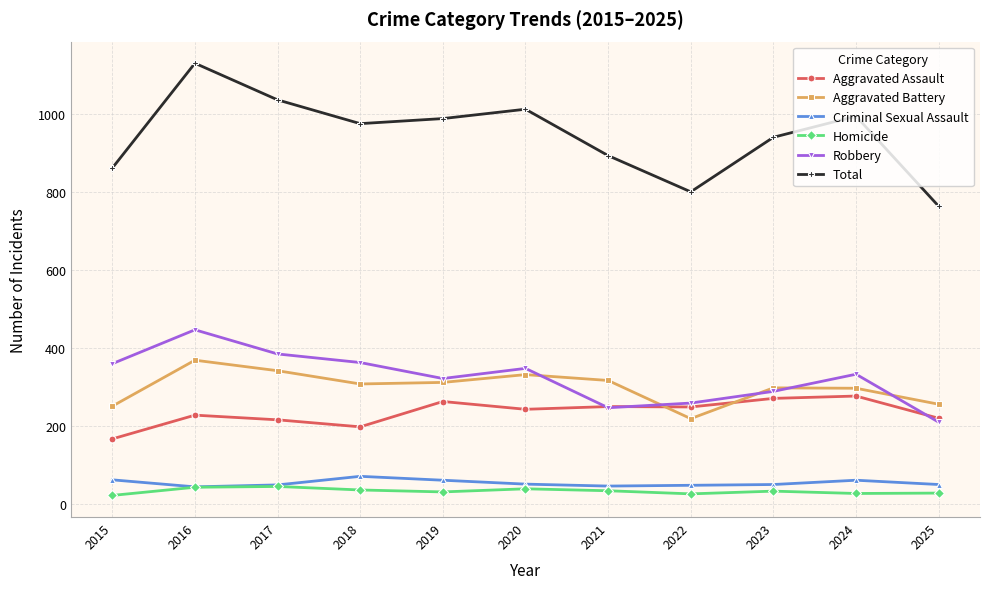

Is the value of Total at 2018 greater than the value of Aggravated Assault at 2025?

Yes